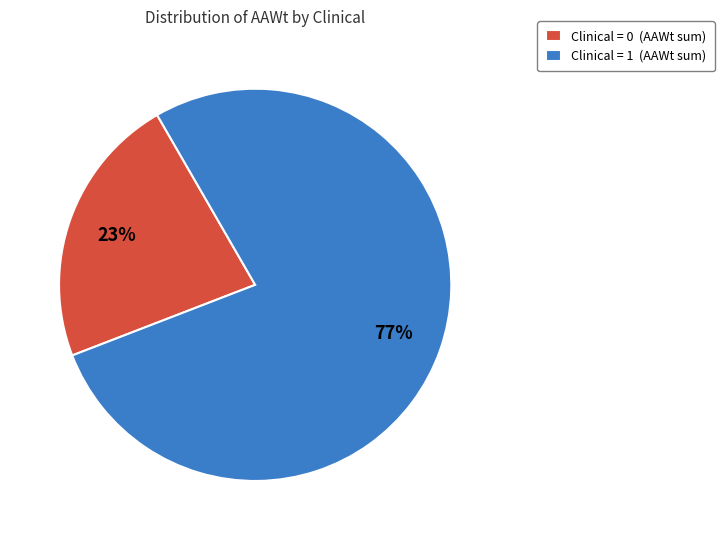

Rank the categories by value from highest to lowest.

Clinical = 1 (AAWt sum), Clinical = 0 (AAWt sum)